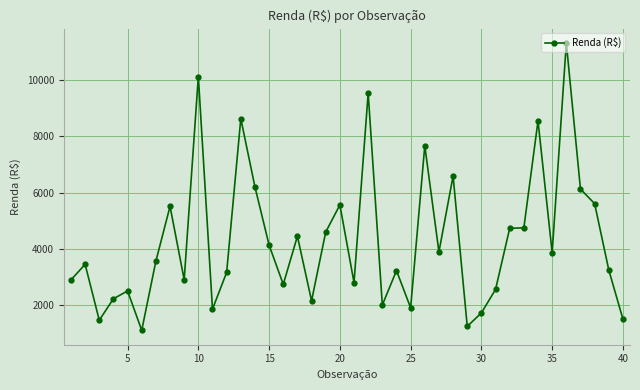

What is the average value?

4300.1